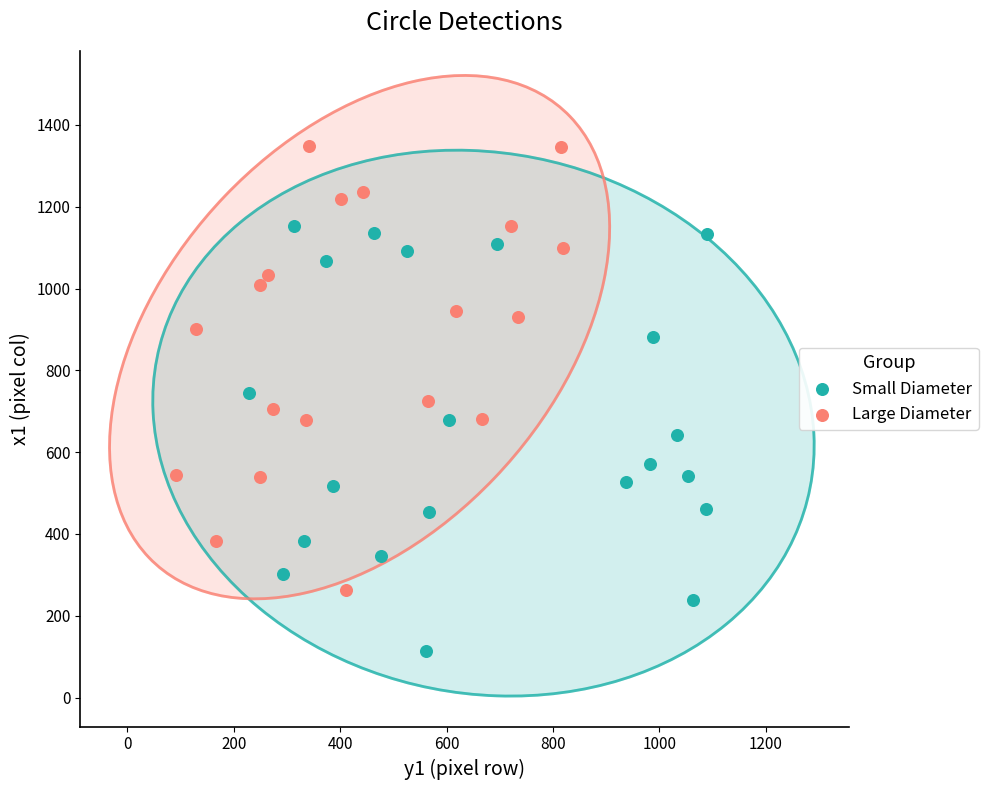

Which series reaches the minimum Y coordinate?

Small Diameter